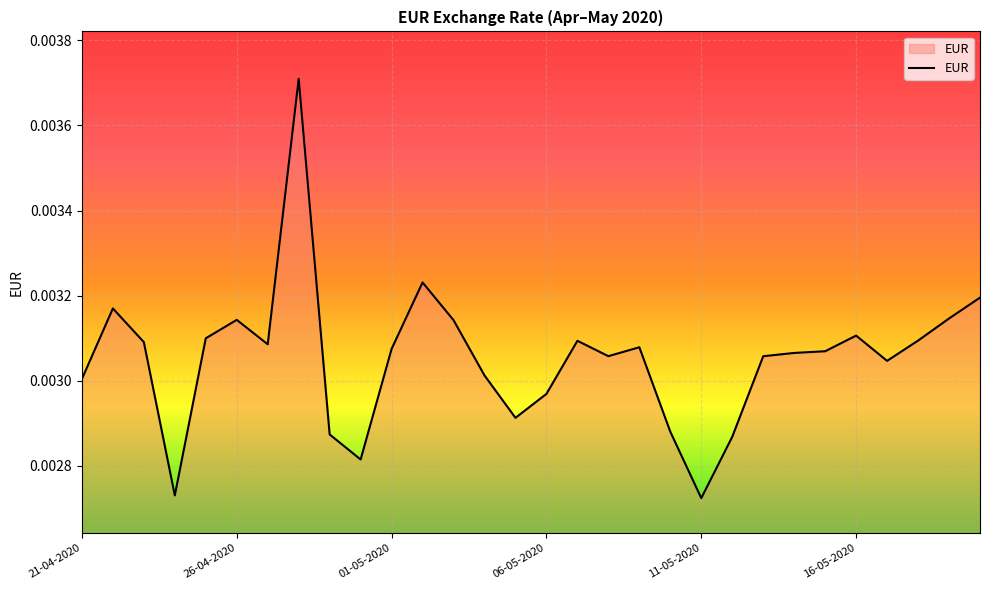

Where is the data nearest to the value 0?

11-05-2020